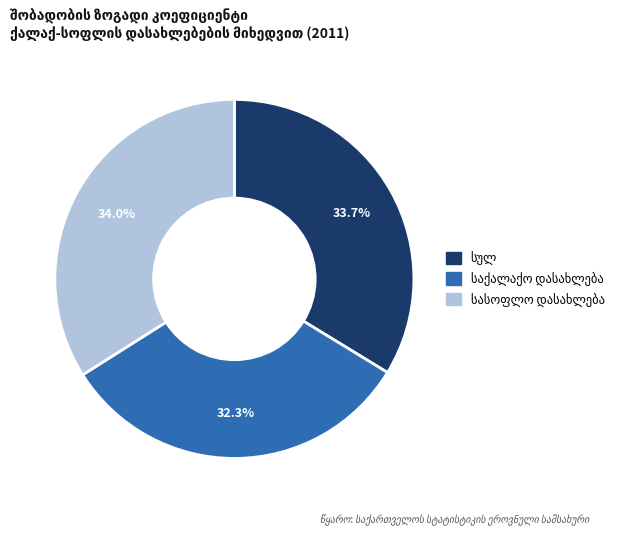

Is there a majority slice in this chart?

No